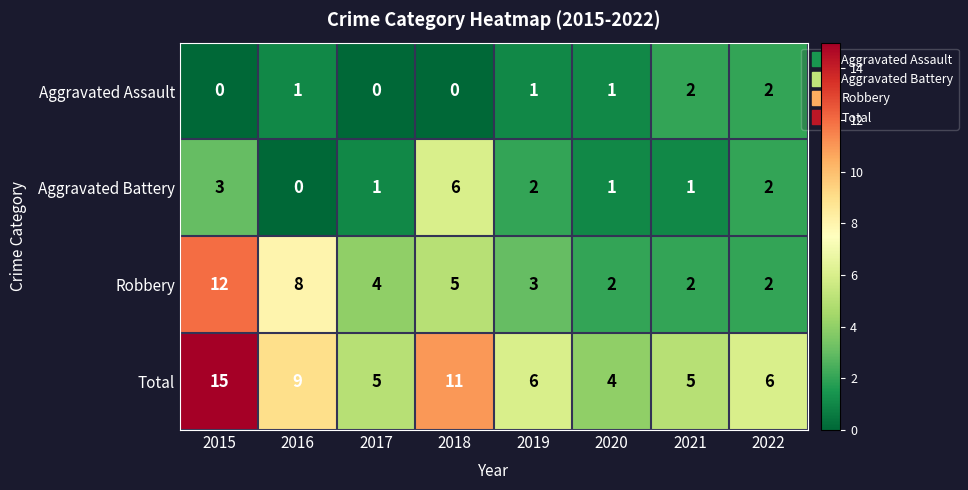

Which series has the widest spread of values?

Total